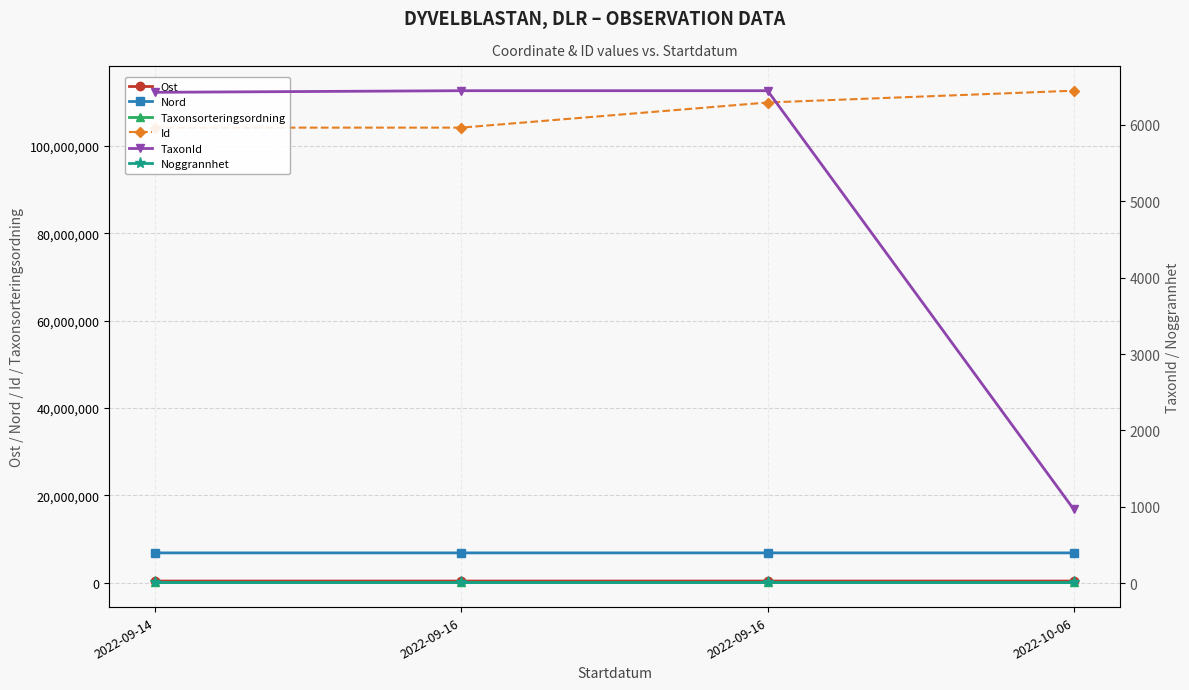

What is the spread (max minus min) of values at 2022-09-14?

104160337.0